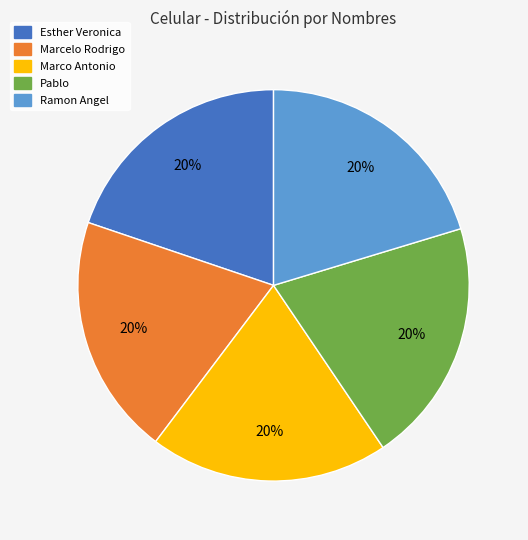

Do Marcelo Rodrigo and Marco Antonio together represent more than half of the pie?

No